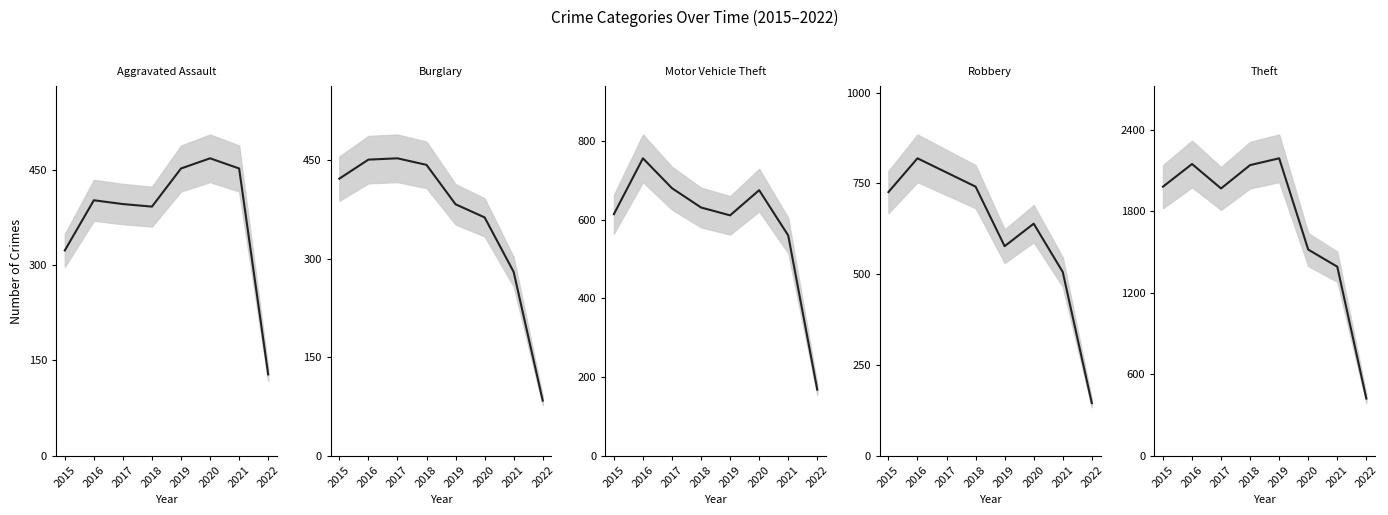

At which category does the chart reach its peak across all series?

2019